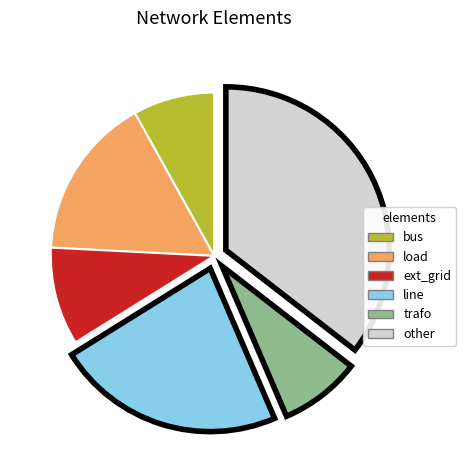

True or false: load accounts for 7% of the total.

False